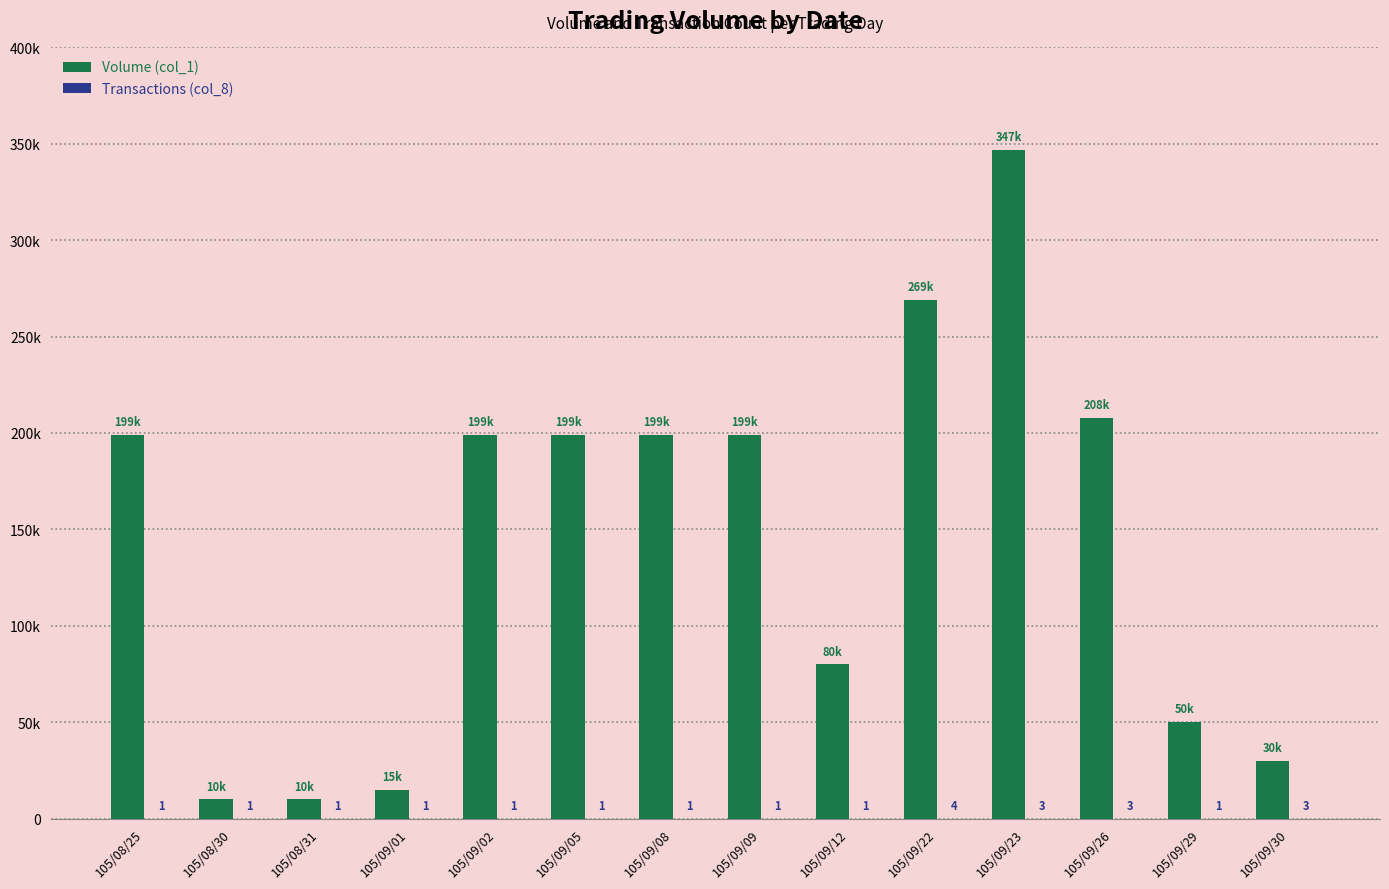

Are the bars grouped side by side (vs. stacked)?

Yes